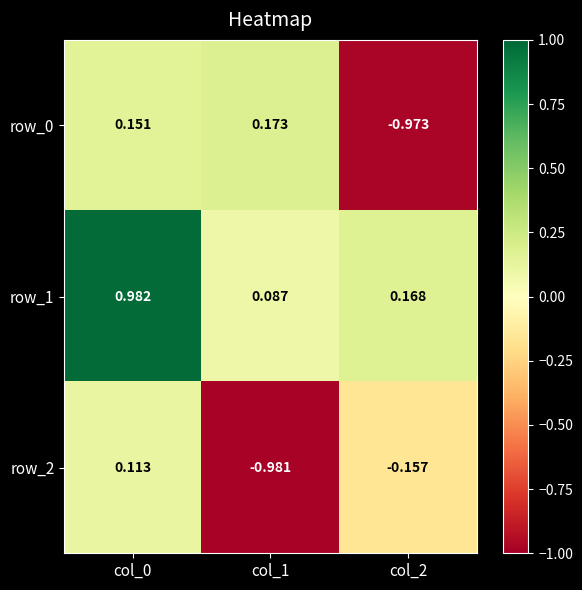

List the series in order of their peak value, lowest first.

row_2, row_0, row_1